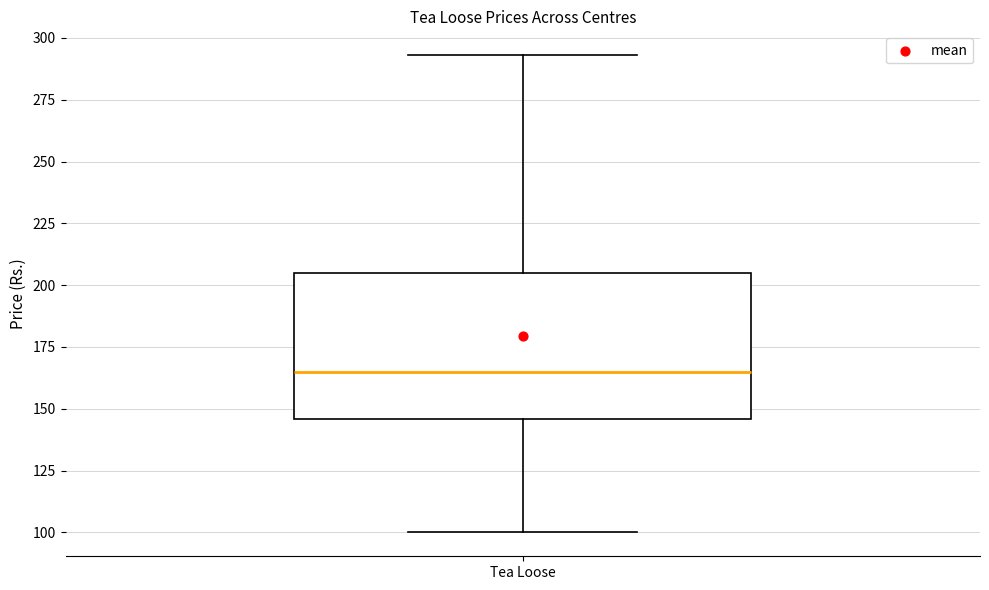

Read this box plot against the y-axis: the position of the median line, the range covered by the box, and the ends of both whiskers. The values are not printed on the chart, so give them approximately, as read against the axis.

median 165, box 145 to 205, whiskers 100 to 295